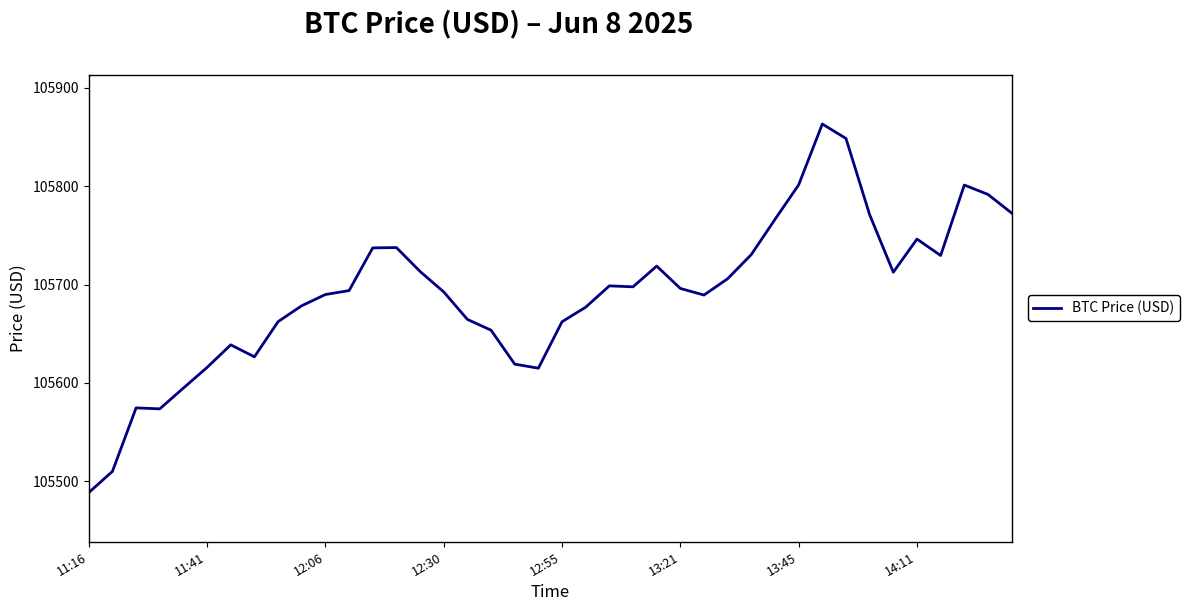

What is the greatest value displayed?

105863.3